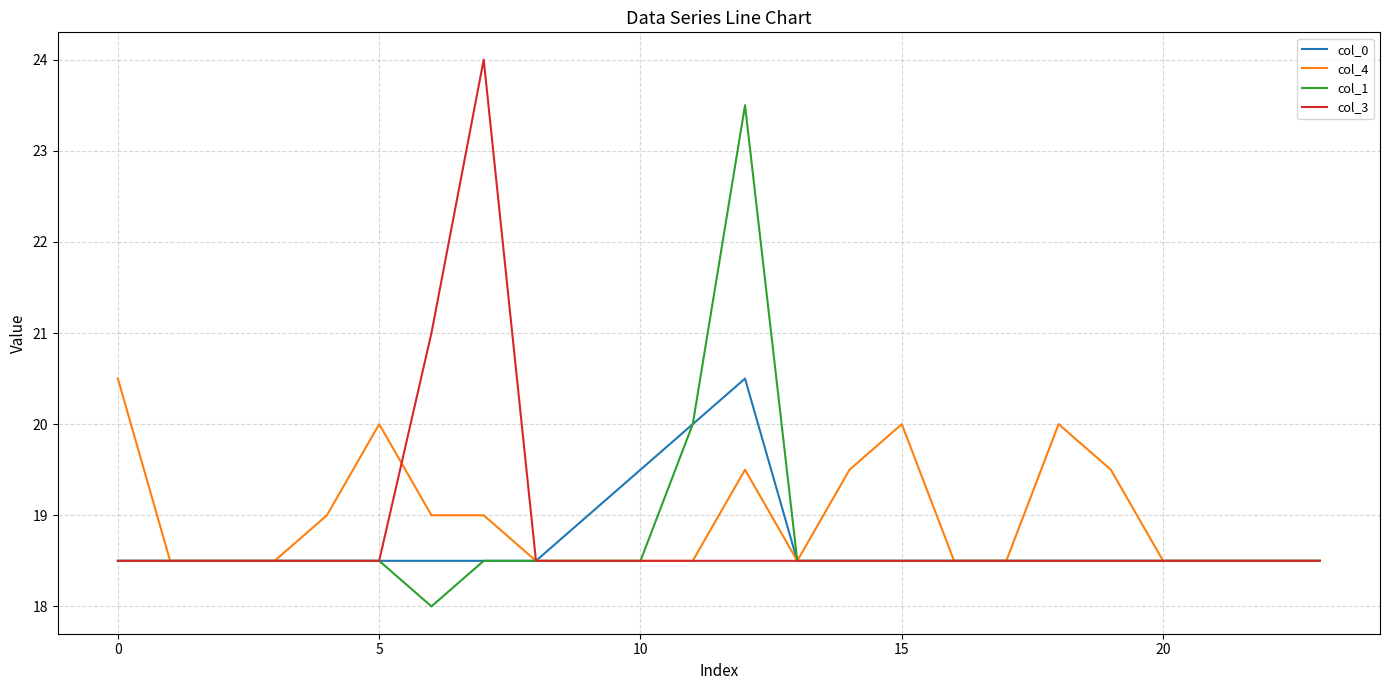

Reading left to right, transcribe all the data shown in this chart.

col_0: 18.5	18.5	18.5	18.5	18.5	18.5	18.5	18.5	18.5	19.0	19.5	20.0	20.5	18.5	18.5	18.5	18.5	18.5	18.5	18.5	18.5	18.5	18.5	18.5
col_4: 20.5	18.5	18.5	18.5	19.0	20.0	19.0	19.0	18.5	18.5	18.5	18.5	19.5	18.5	19.5	20.0	18.5	18.5	20.0	19.5	18.5	18.5	18.5	18.5
col_1: 18.5	18.5	18.5	18.5	18.5	18.5	18.0	18.5	18.5	18.5	18.5	20.0	23.5	18.5	18.5	18.5	18.5	18.5	18.5	18.5	18.5	18.5	18.5	18.5
col_3: 18.5	18.5	18.5	18.5	18.5	18.5	21.0	24.0	18.5	18.5	18.5	18.5	18.5	18.5	18.5	18.5	18.5	18.5	18.5	18.5	18.5	18.5	18.5	18.5